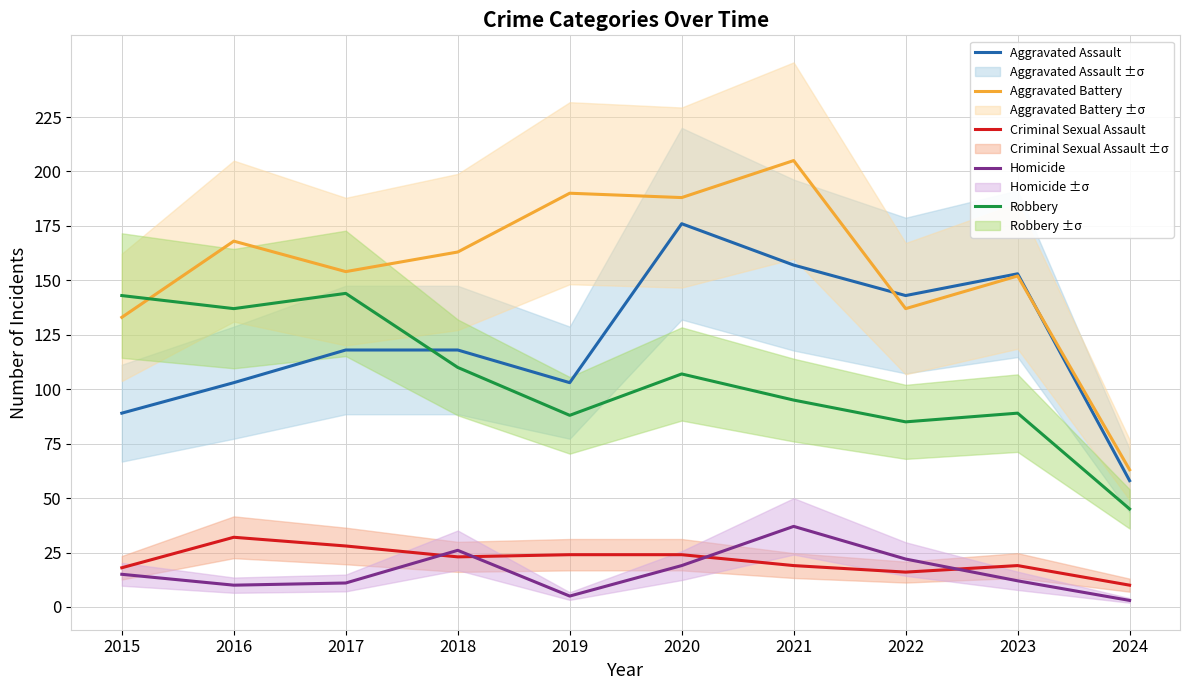

How many data points does each series have?

10